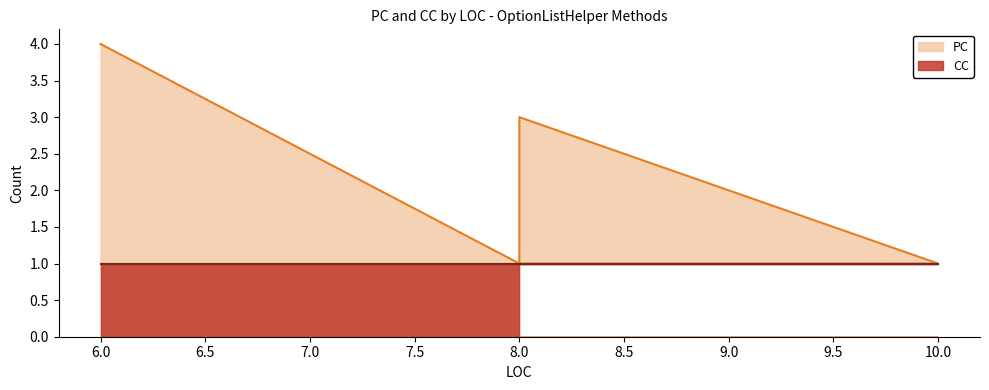

The value at 8 is 1. True or false?

True